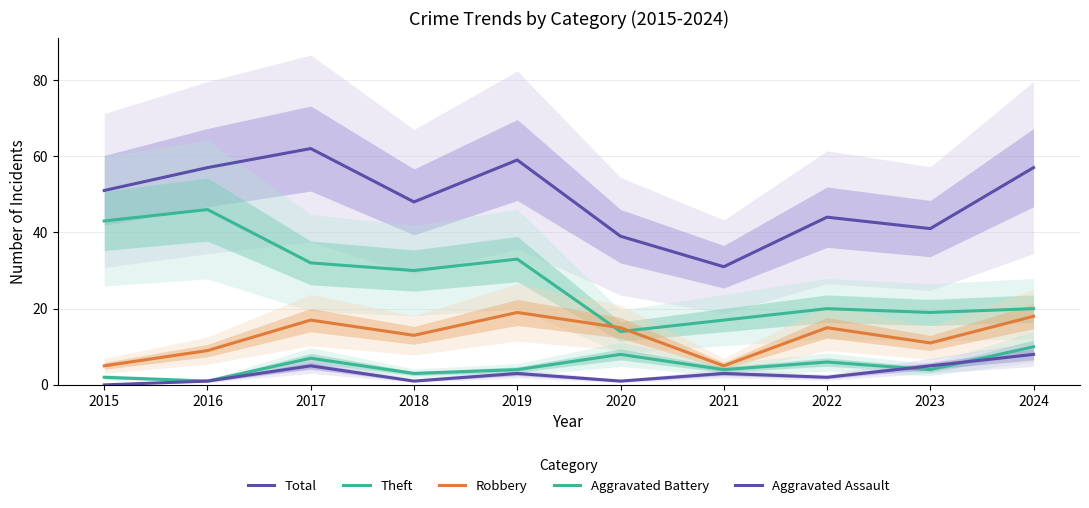

What is the minimum value for Theft?

14